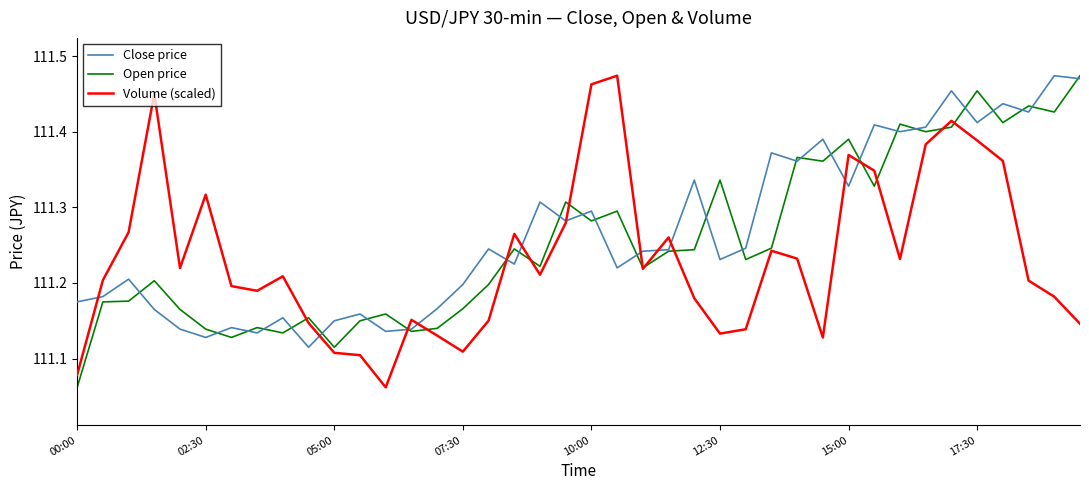

True or false: Volume (scaled) and Open price cross at least once.

True